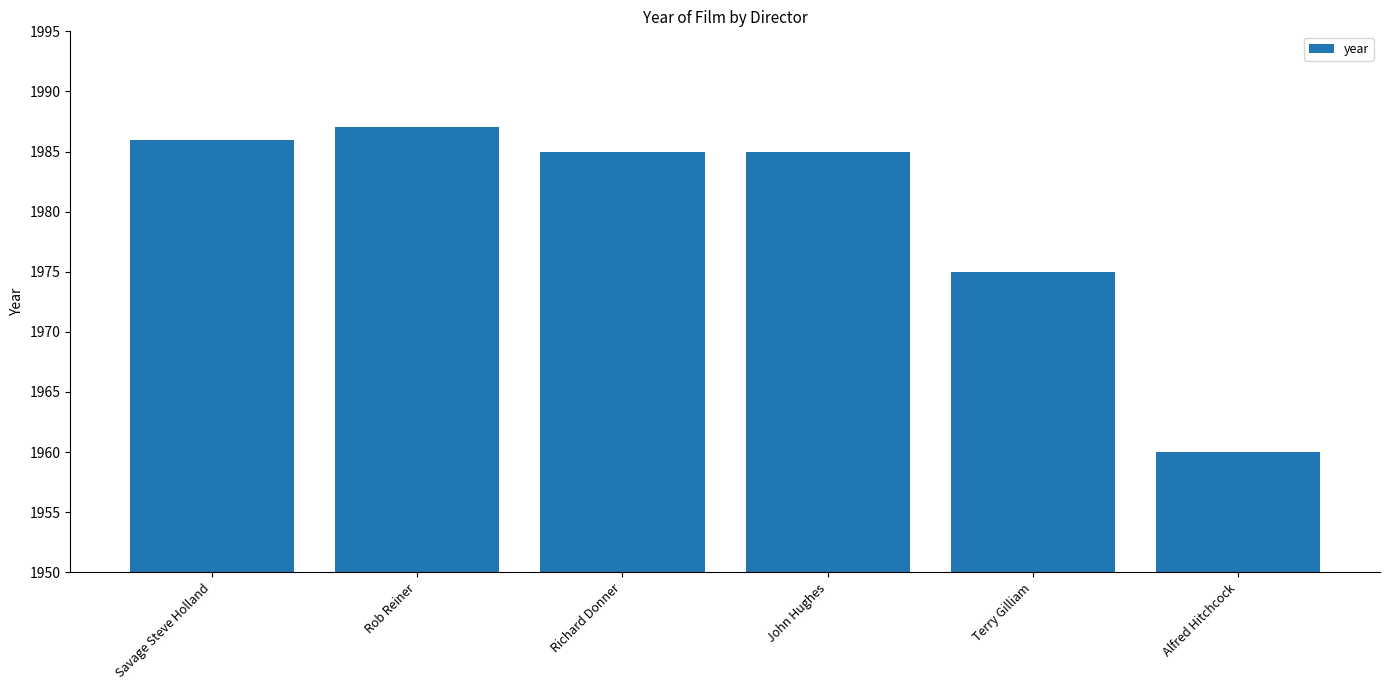

How many series are shown in this chart?

1